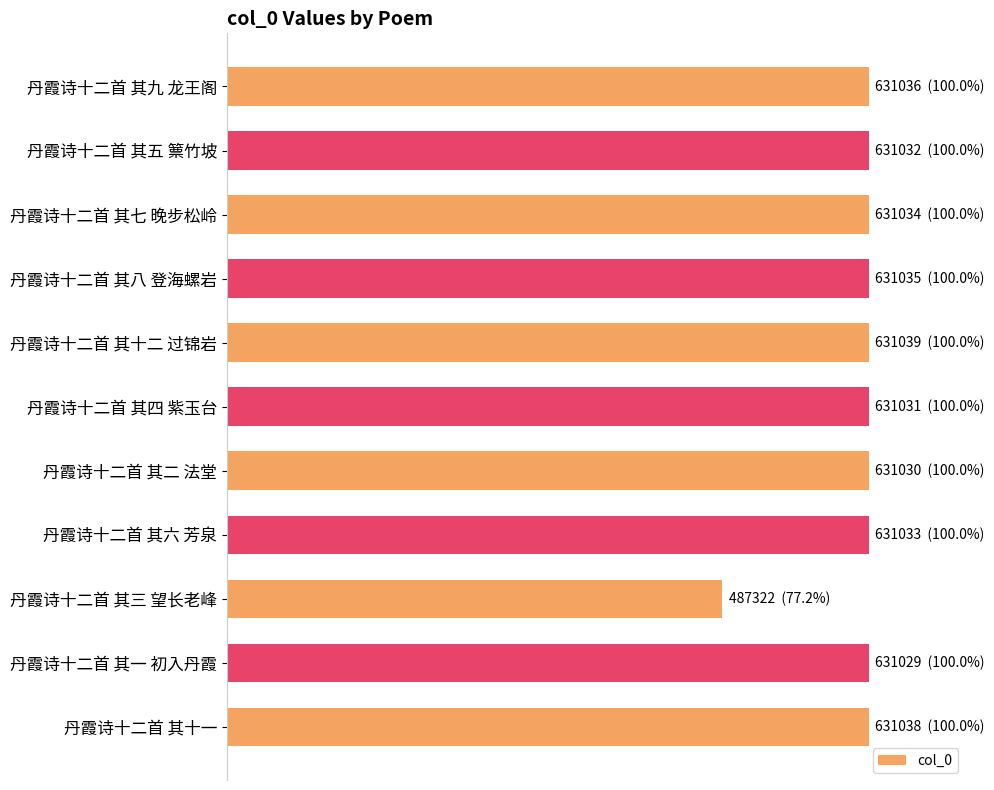

Which label corresponds to the smallest value in the chart?

丹霞诗十二首 其三 望长老峰